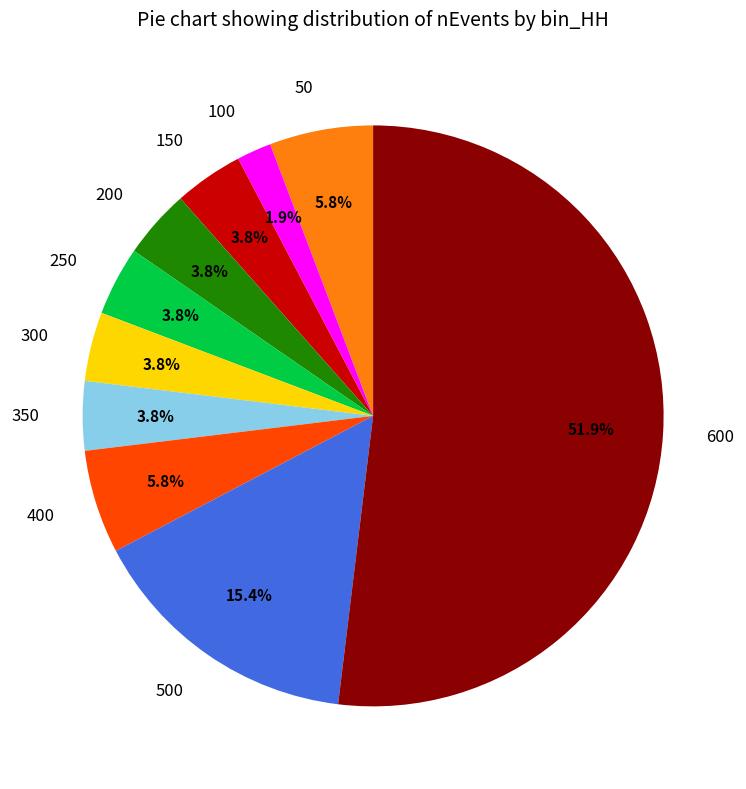

True or false: 50 accounts for 6% of the total.

True